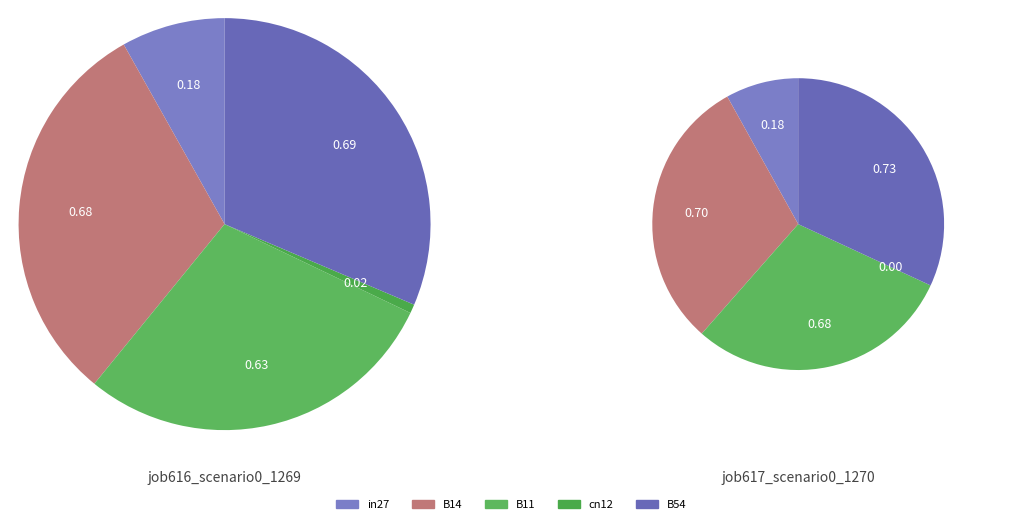

Rank the categories by value from highest to lowest.

B54, B14, B11, in27, cn12